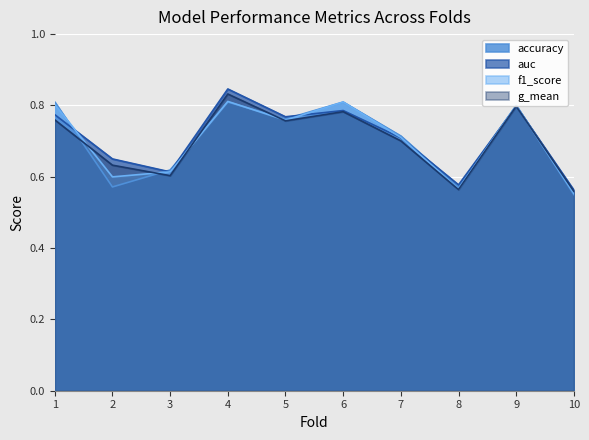

How many times do f1_score and accuracy cross each other?

4